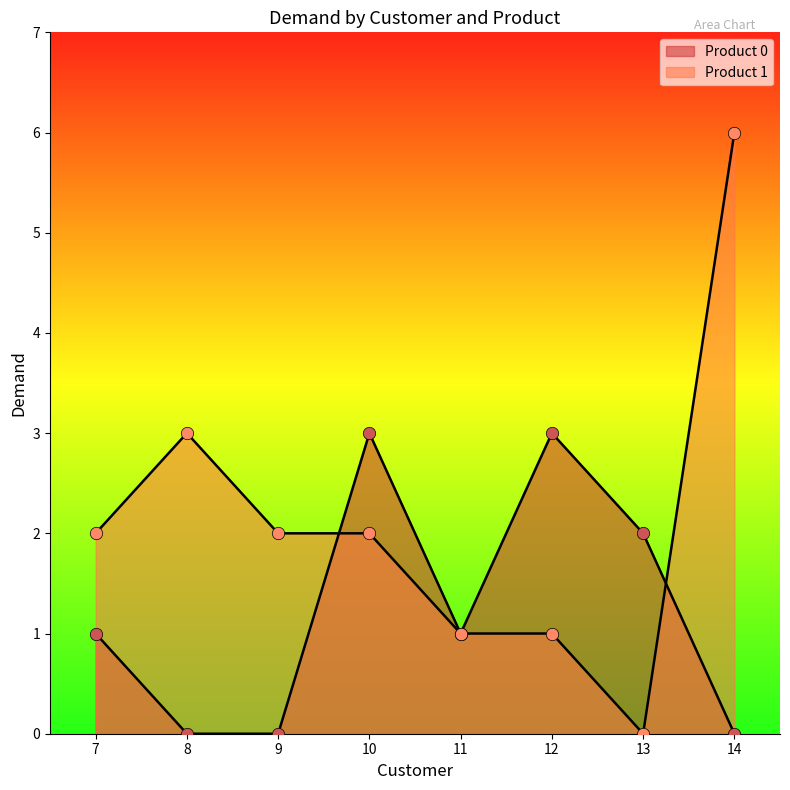

Which series reaches the minimum Y coordinate?

Product 0